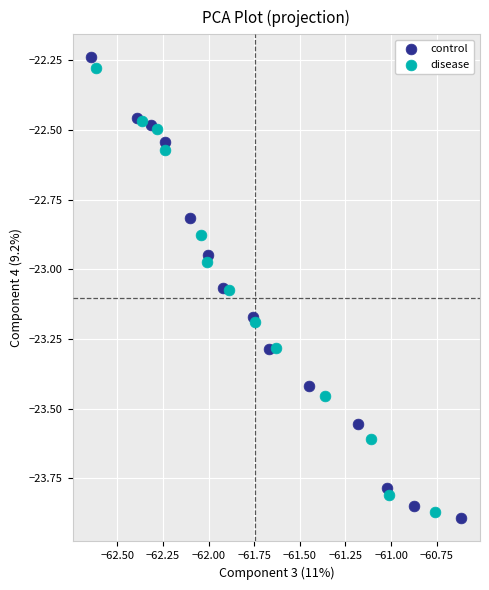

Which series has the largest Y range (max minus min)?

control